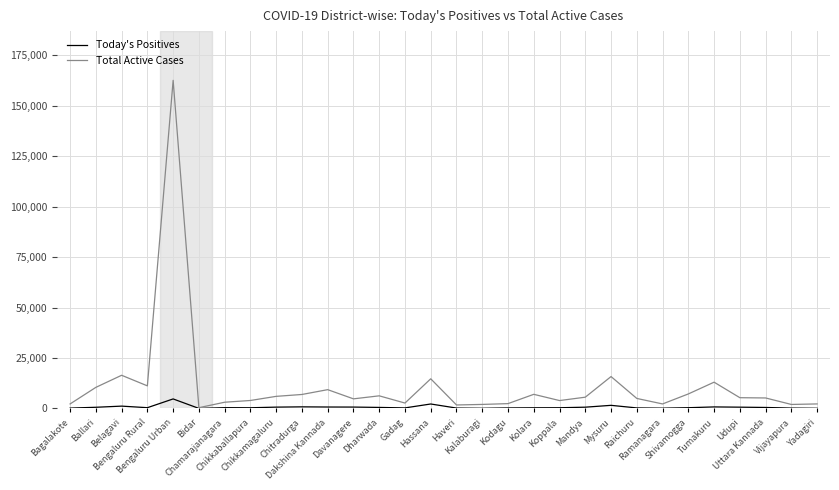

How many lines are shown in the chart?

2